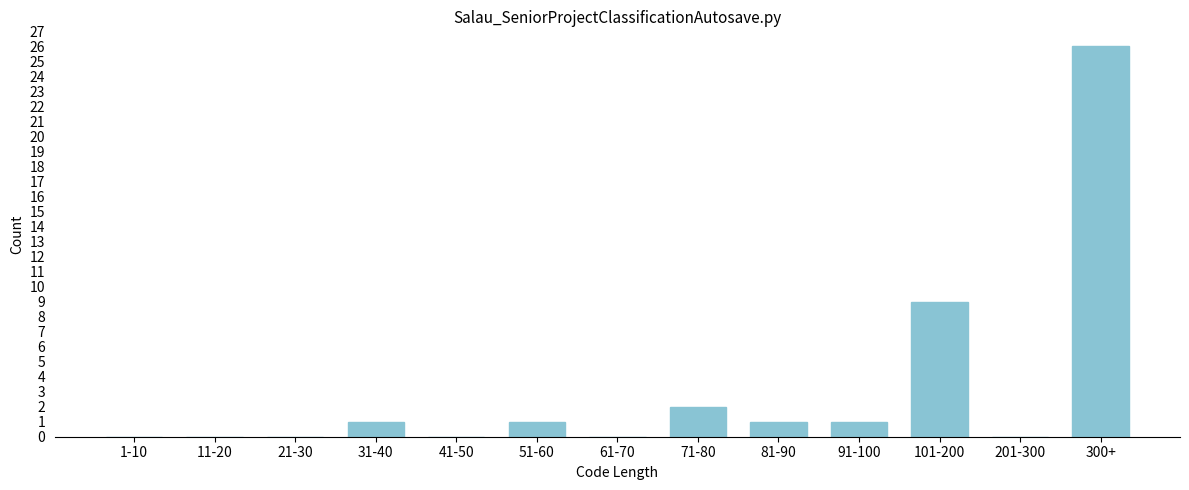

Reading left to right, extract all data points from this chart.

1-10=0	11-20=0	21-30=0	31-40=1	41-50=0	51-60=1	61-70=0	71-80=2	81-90=1	91-100=1	101-200=9	201-300=0	300+=26